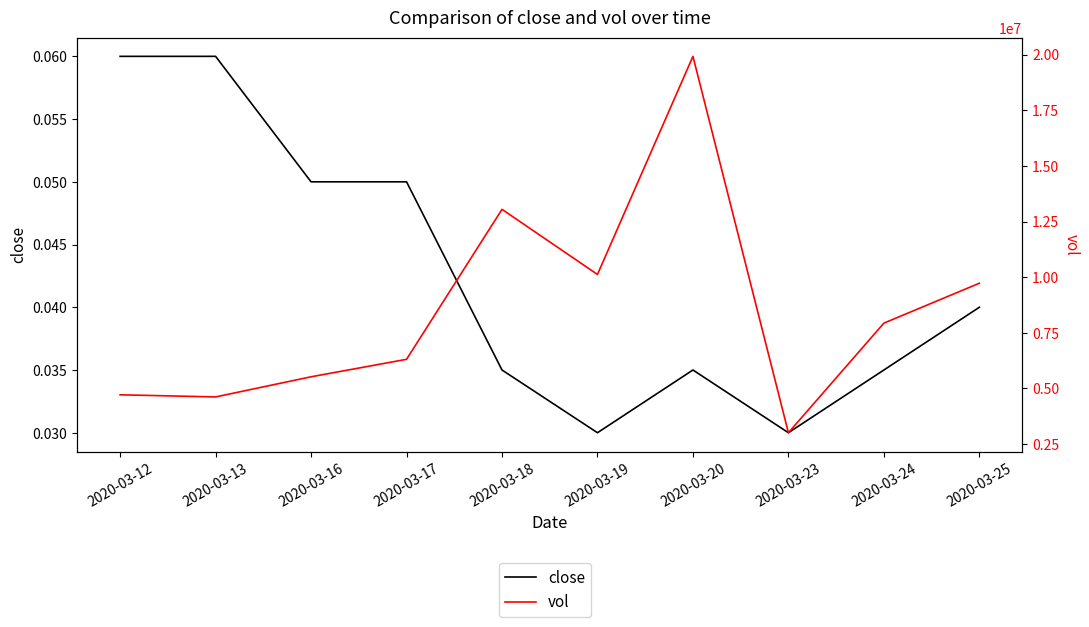

Reading left to right, list all the values displayed in this chart.

close: 2020-03-12=0.1	2020-03-13=0.1	2020-03-16=0.1	2020-03-17=0.1	2020-03-18=0.0	2020-03-19=0.0	2020-03-20=0.0	2020-03-23=0.0	2020-03-24=0.0	2020-03-25=0.0
vol: 2020-03-12=4716200.0	2020-03-13=4620800.0	2020-03-16=5525100.0	2020-03-17=6309800.0	2020-03-18=13046000.0	2020-03-19=10121500.0	2020-03-20=19918400.0	2020-03-23=3012500.0	2020-03-24=7935600.0	2020-03-25=9727500.0